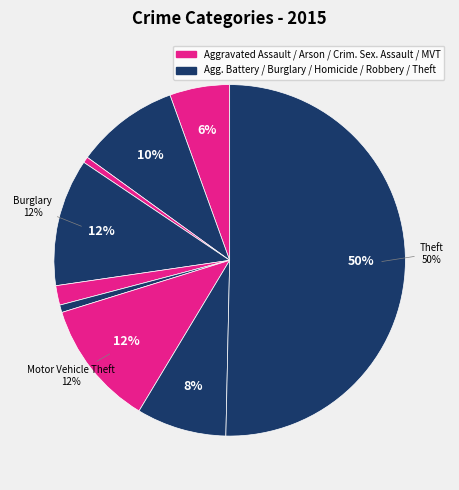

How many segments does this pie chart have?

9